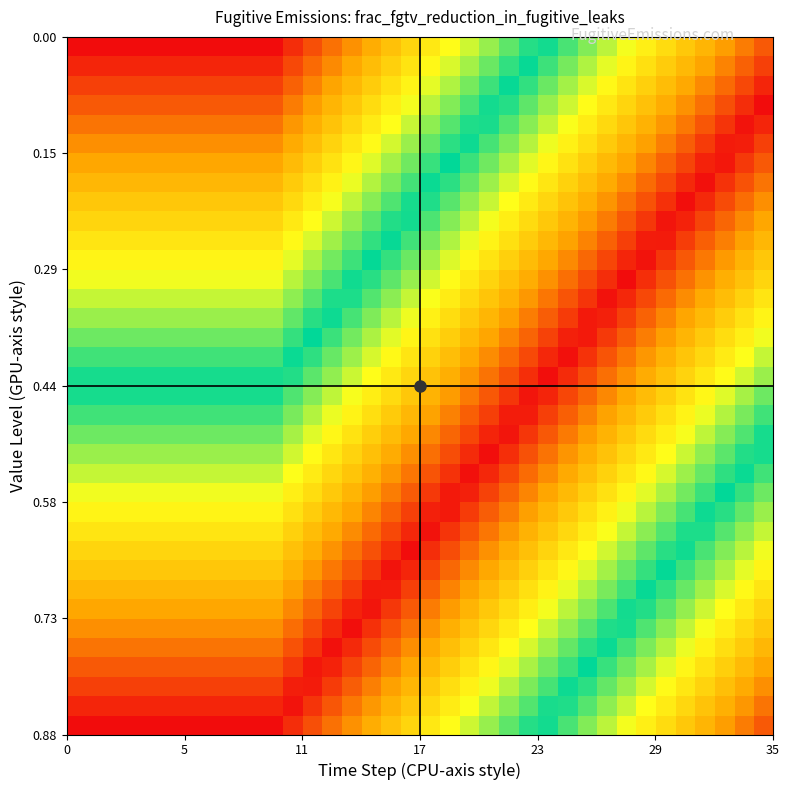

What is the maximum value shown in the chart?

1.0